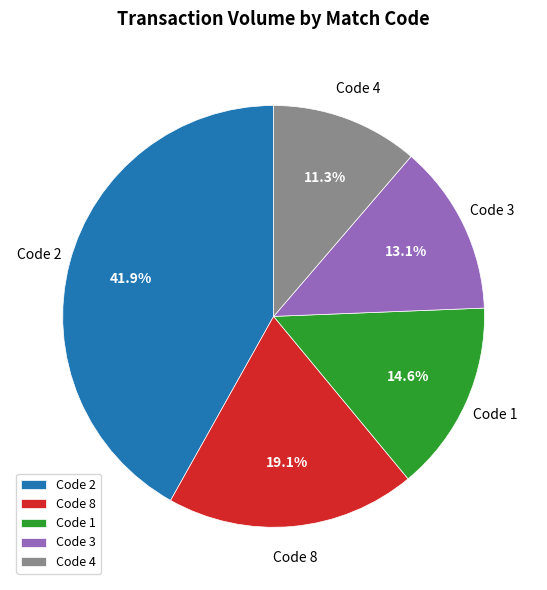

Is there a majority slice in this chart?

No